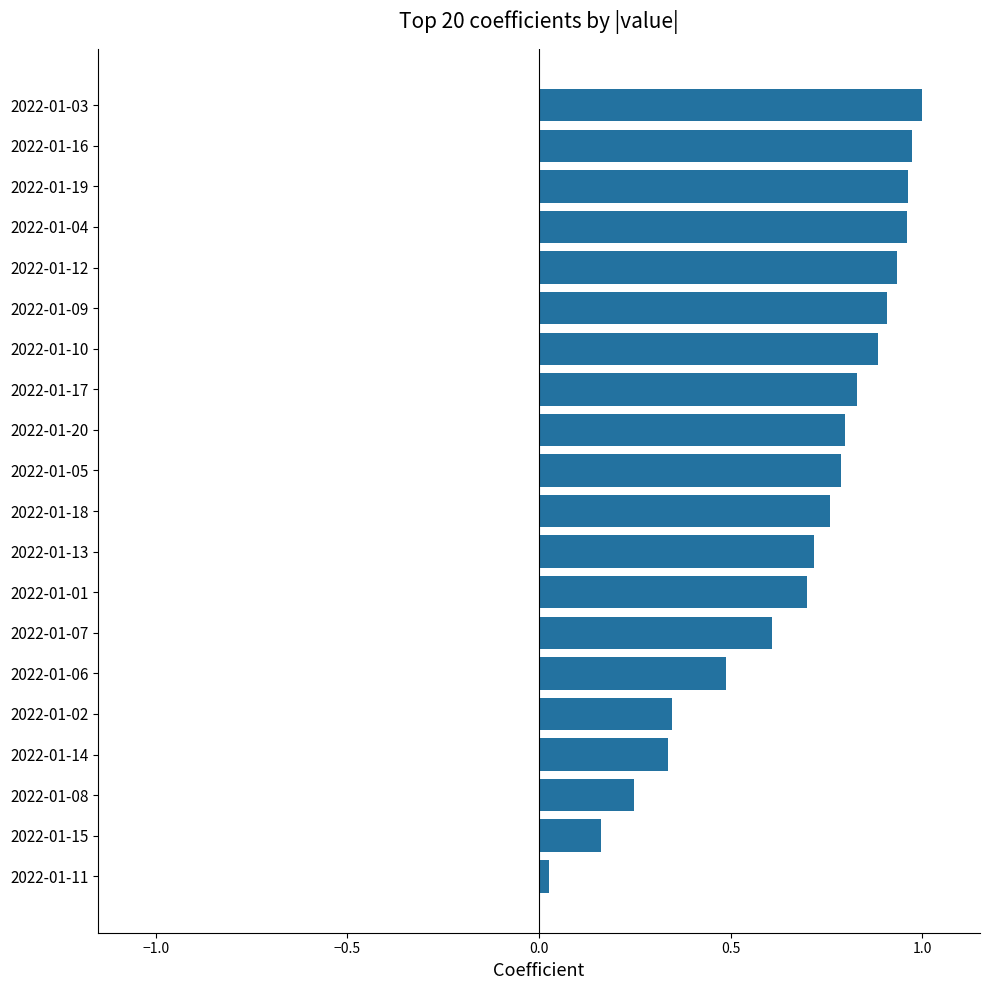

At which category does the chart reach its minimum across all series?

2022-01-11